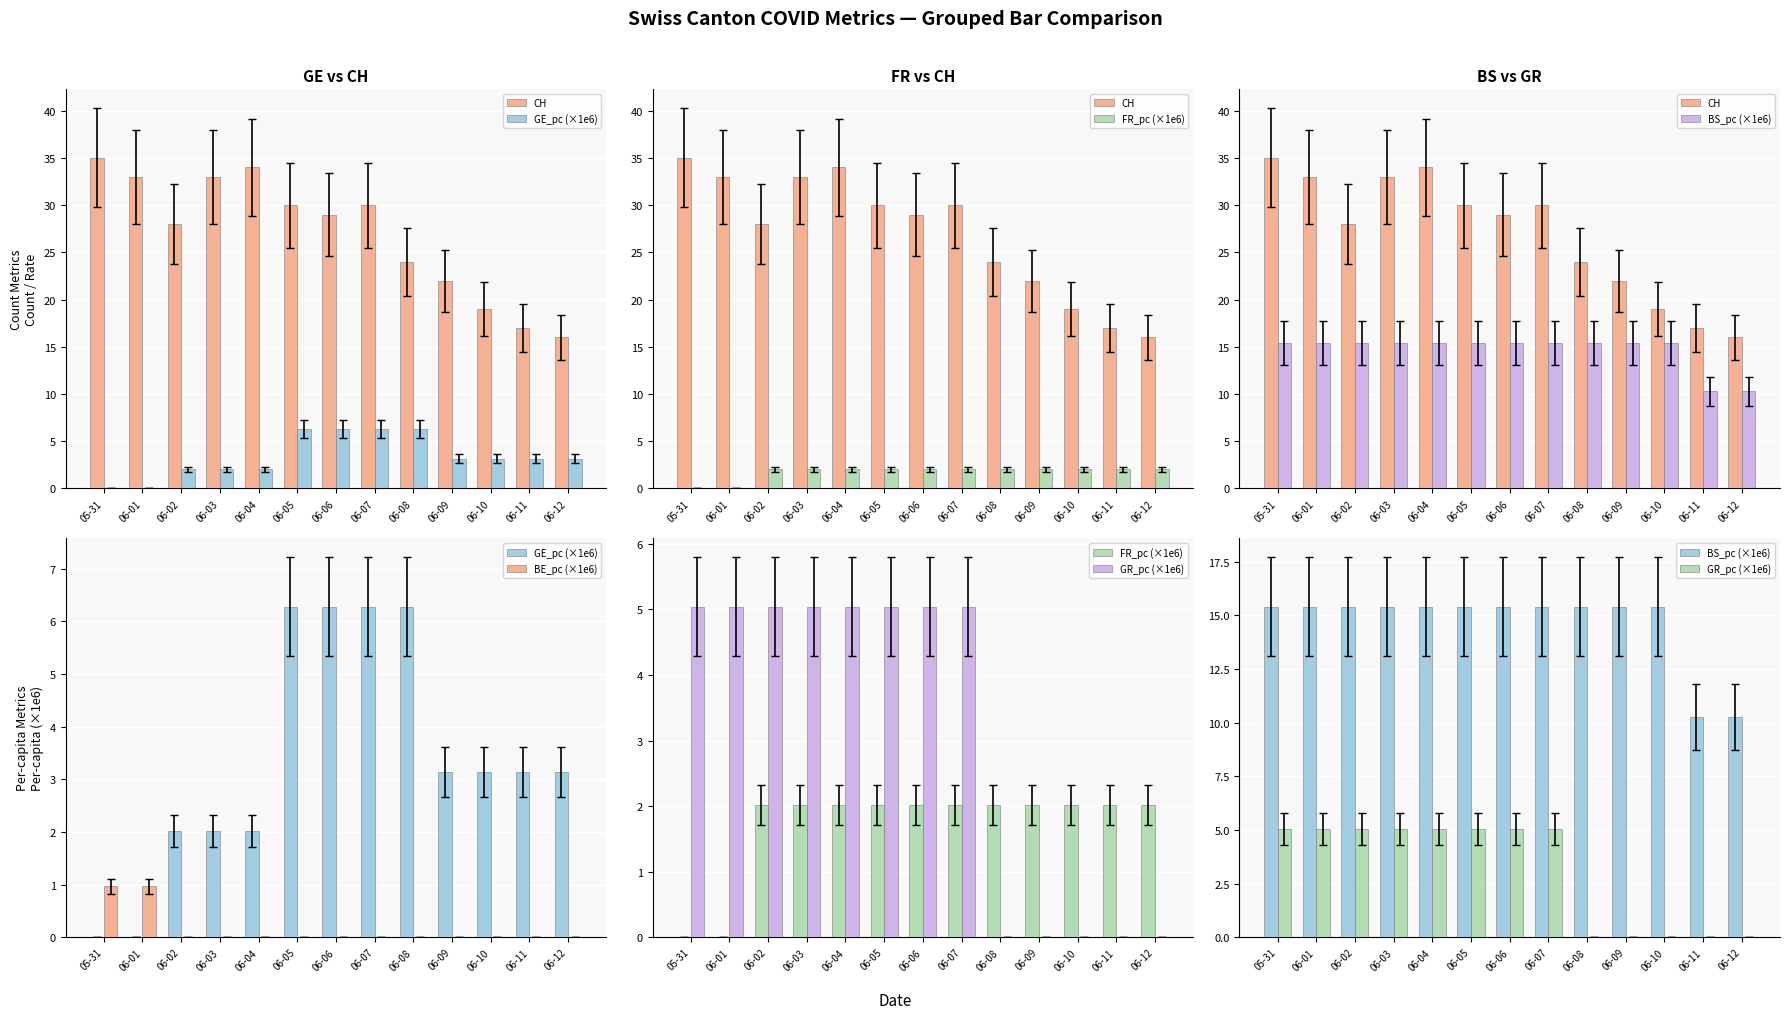

What is the spread (max minus min) of values at 06-10?

19.0